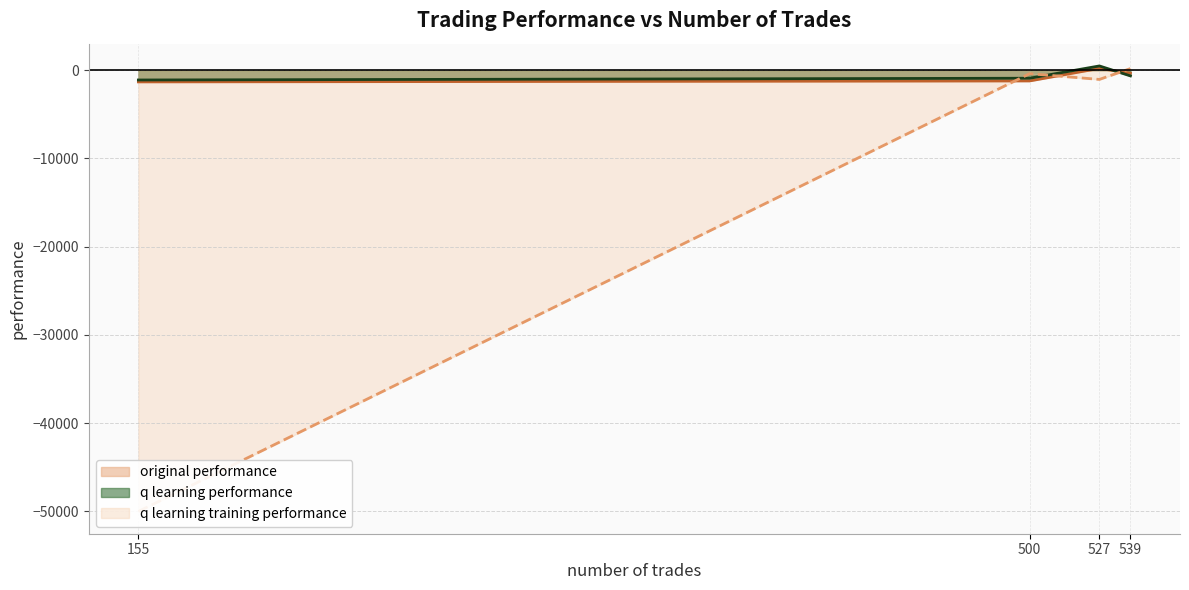

True or false: q learning performance has a value of -1887.6 at 155.

False